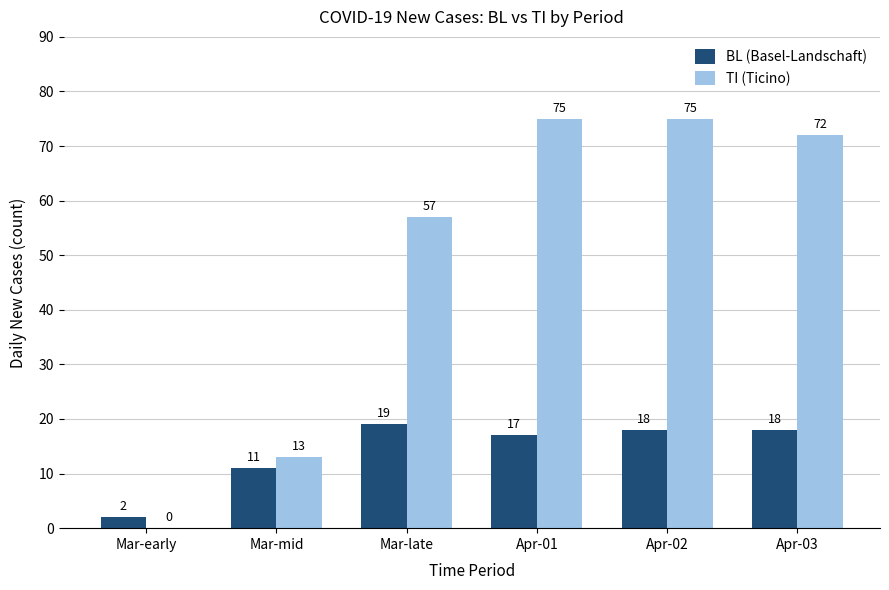

Which series has the largest total across all categories?

TI (Ticino)